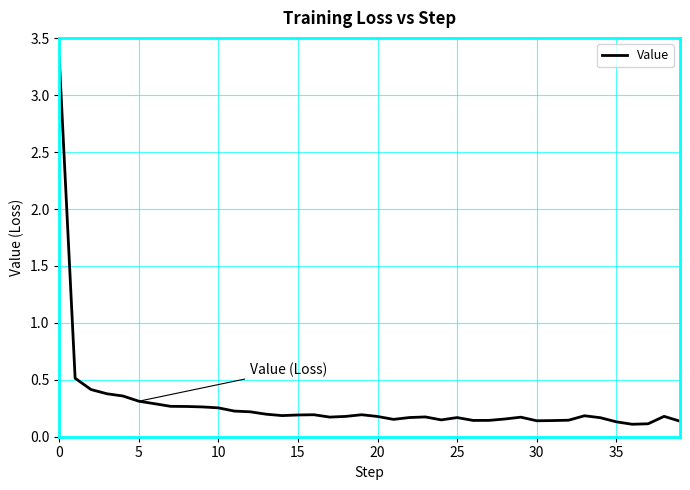

At which category does the data reach its first local peak?

16